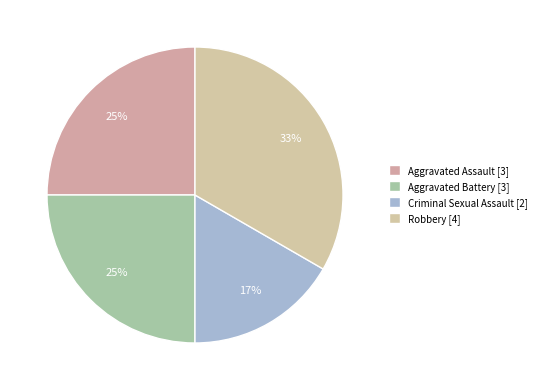

Count the number of slices in the pie.

4